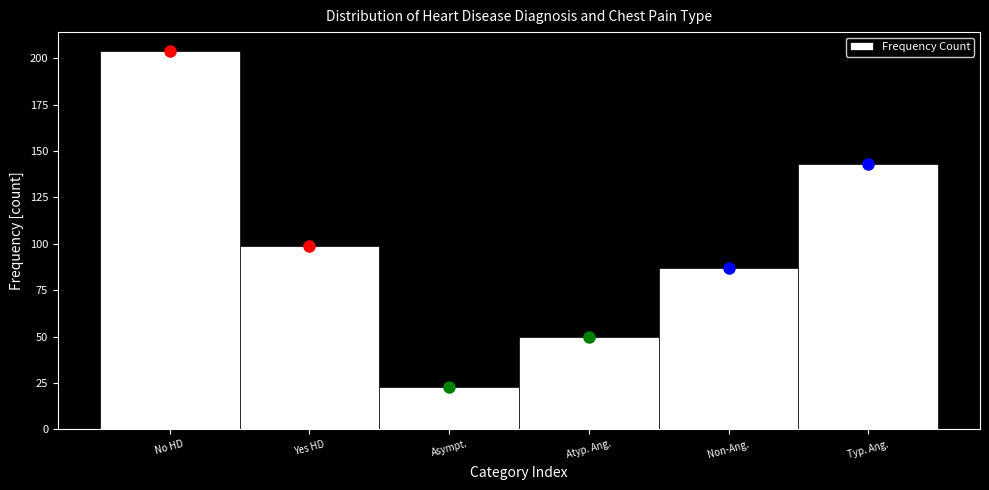

Reading left to right, what are all the values shown in this chart?

No HD=204	Yes HD=99	Asympt.=23	Atyp. Ang.=50	Non-Ang.=87	Typ. Ang.=143